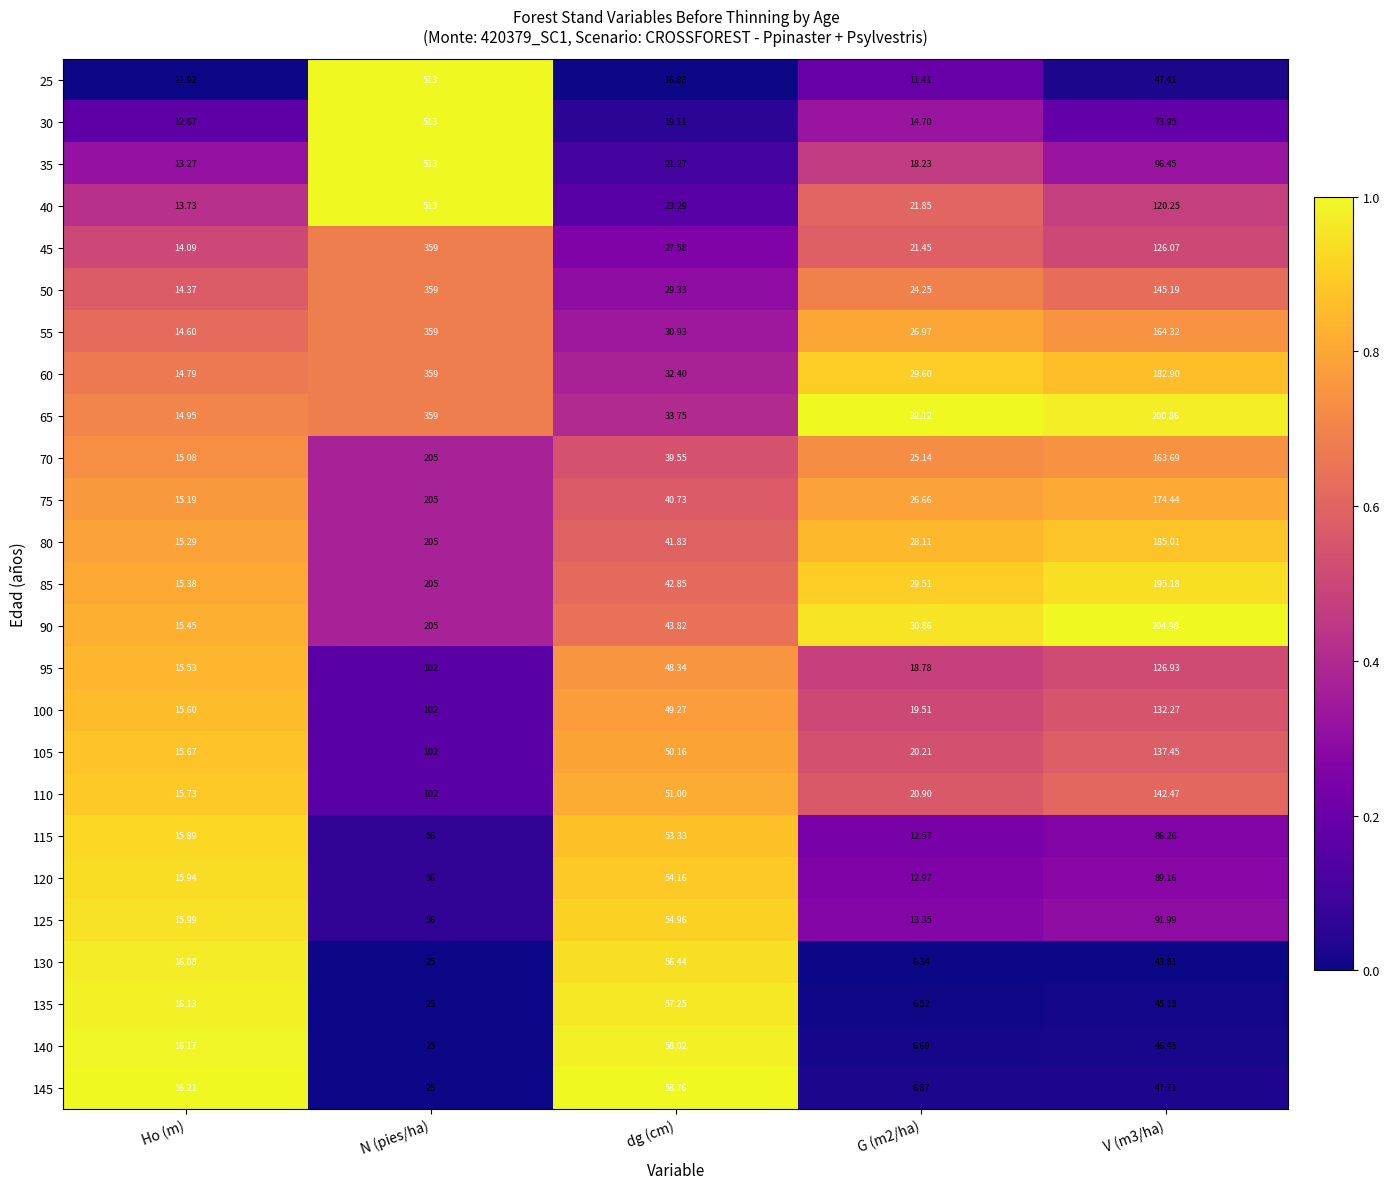

What is the difference between the highest and lowest values at dg (cm)?

41.9